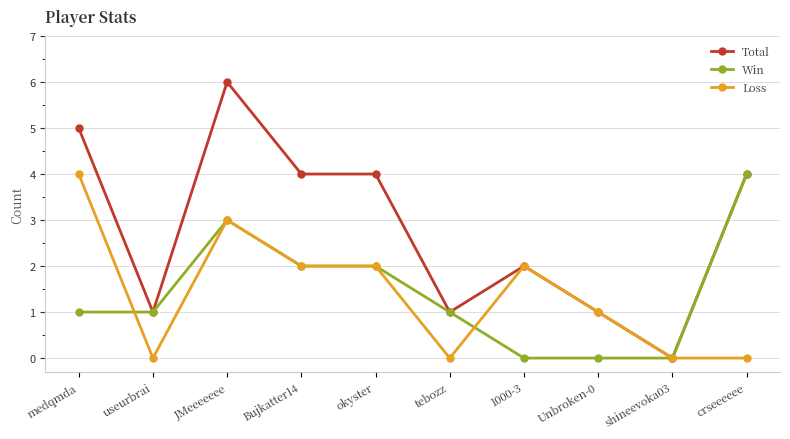

What value does the Total series have at medqmda?

5